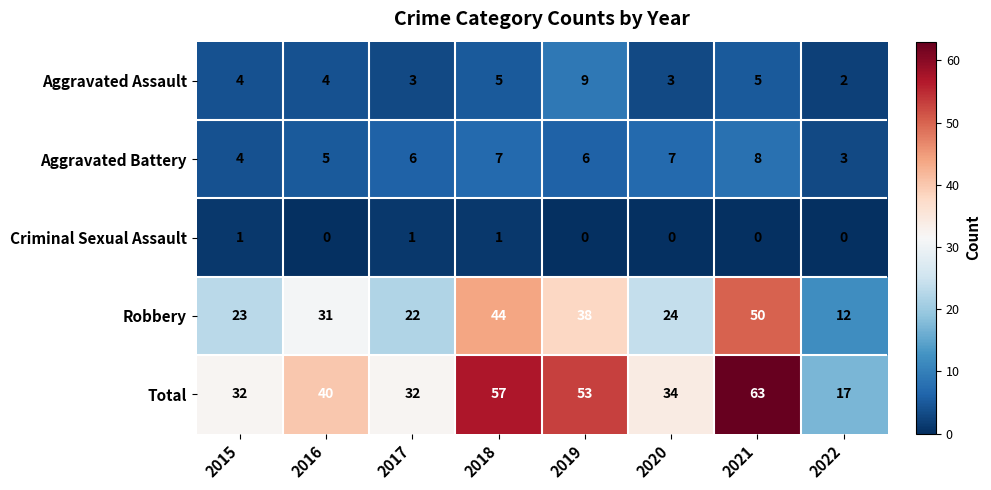

Which series has the largest range (max minus min)?

Total